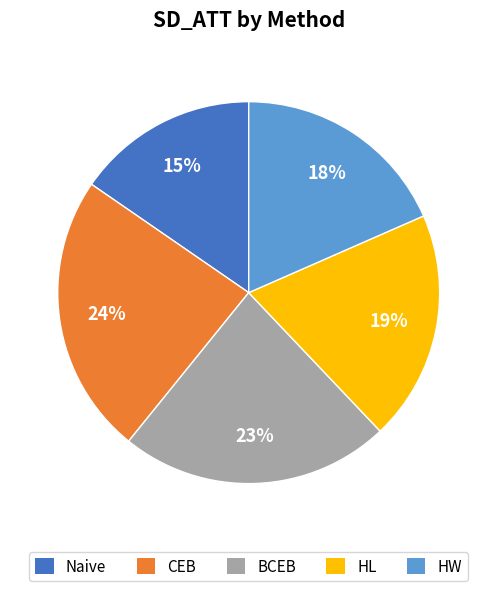

The BCEB slice represents 1% of the pie. True or false?

False